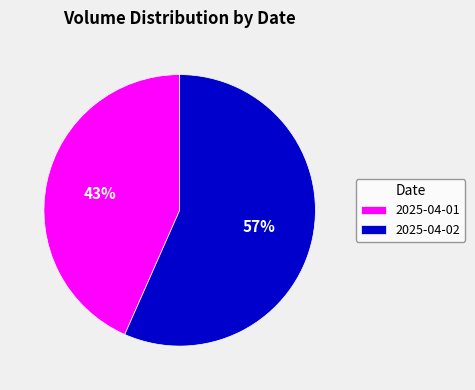

Which category accounts for the majority?

2025-04-02